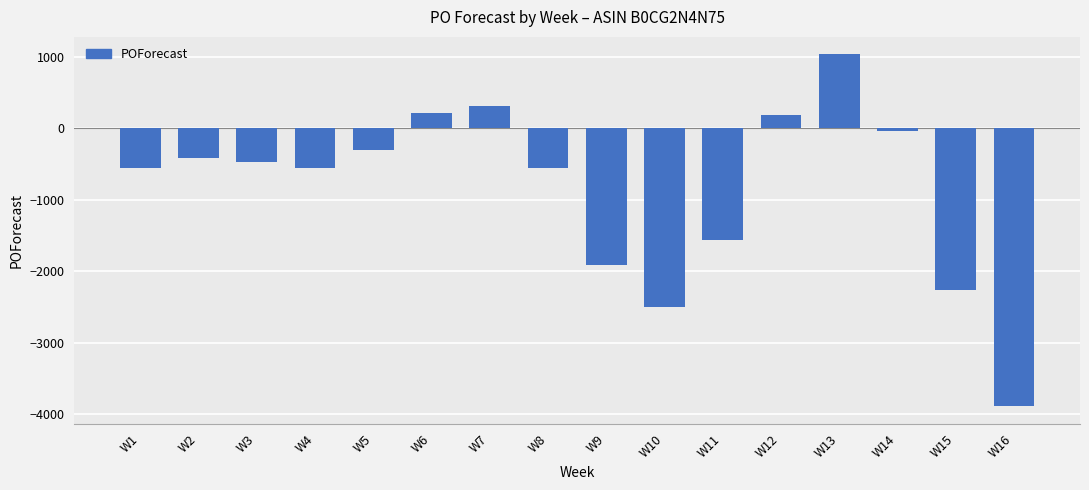

The chart shows a value of -421 at W2. True or false?

True